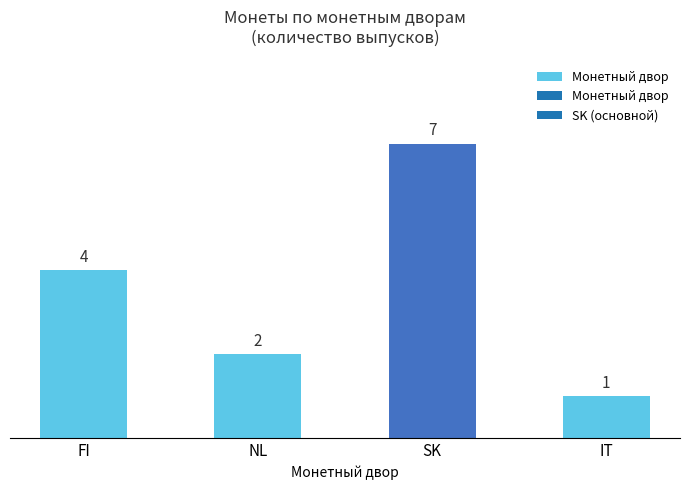

How many categories are shown in the chart?

4